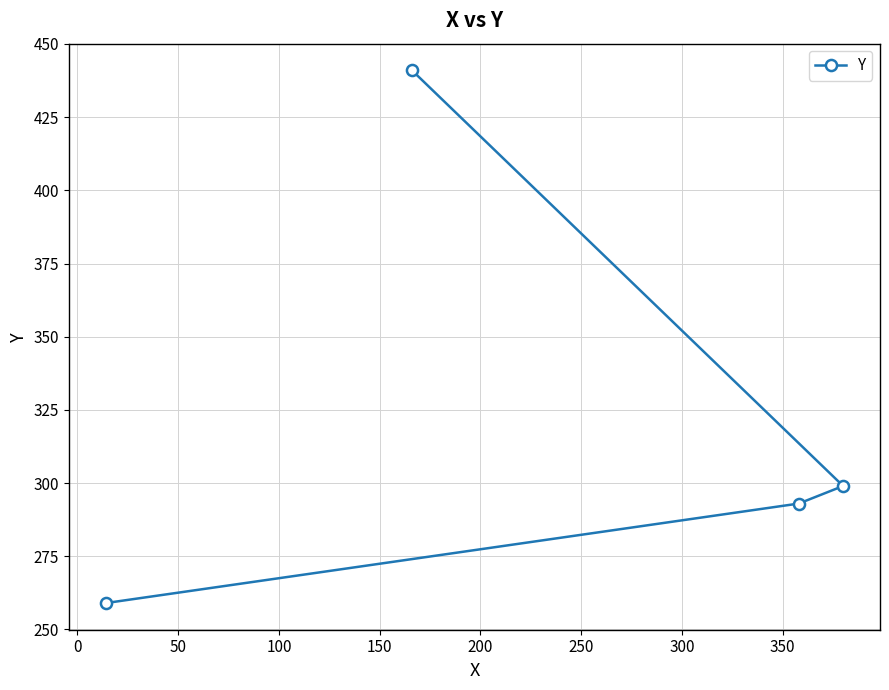

What is the minimum value shown in the chart?

259